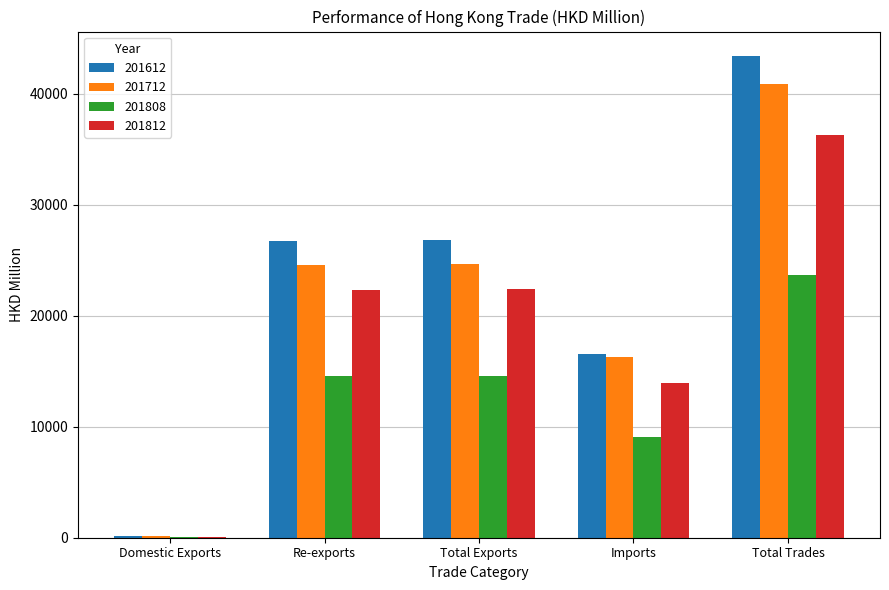

Count the number of data series in this chart.

4